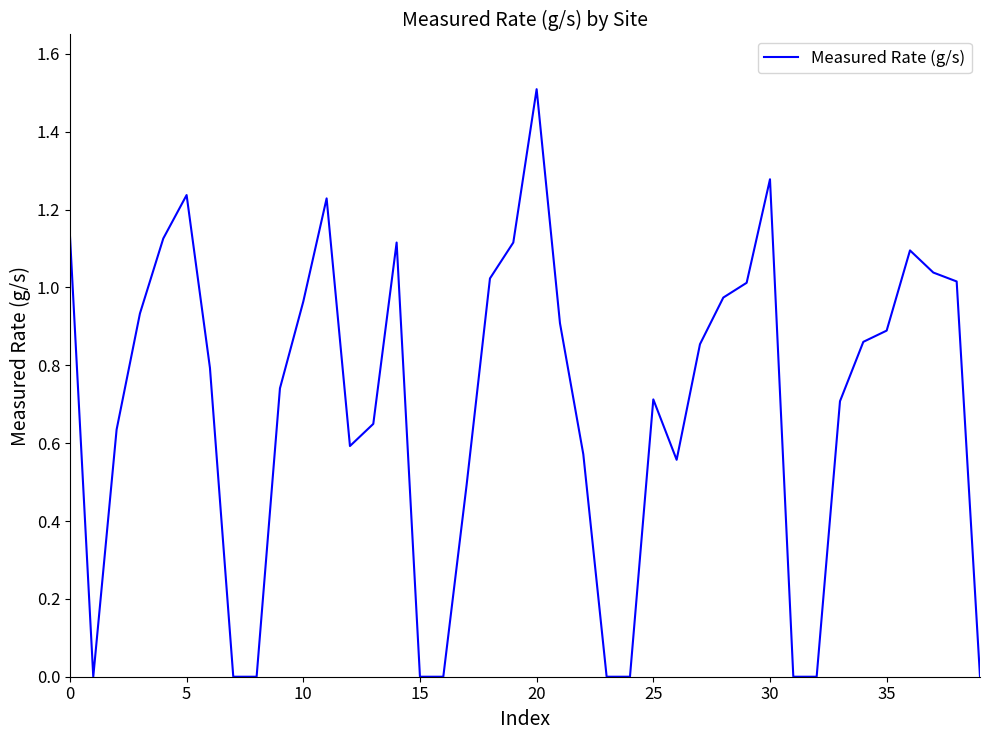

What is the greatest value displayed?

1.5